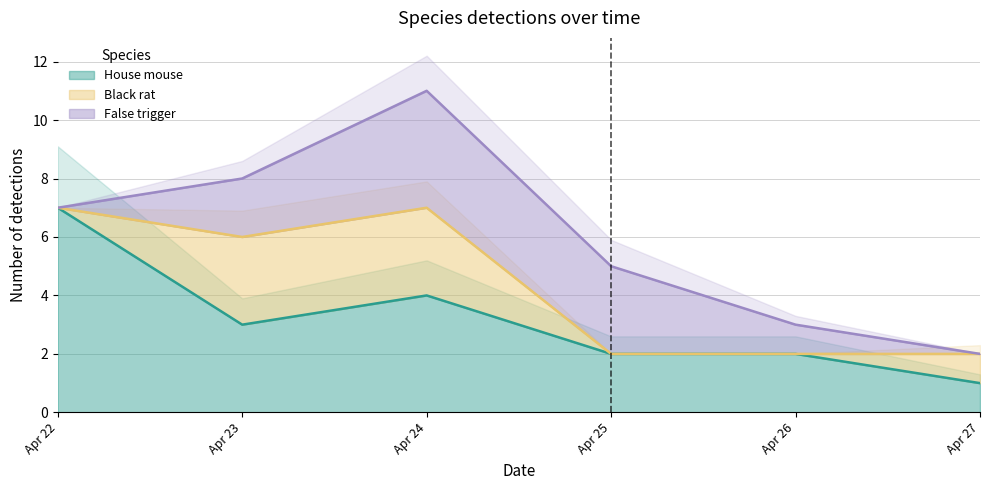

What is the highest value of the House mouse series?

7